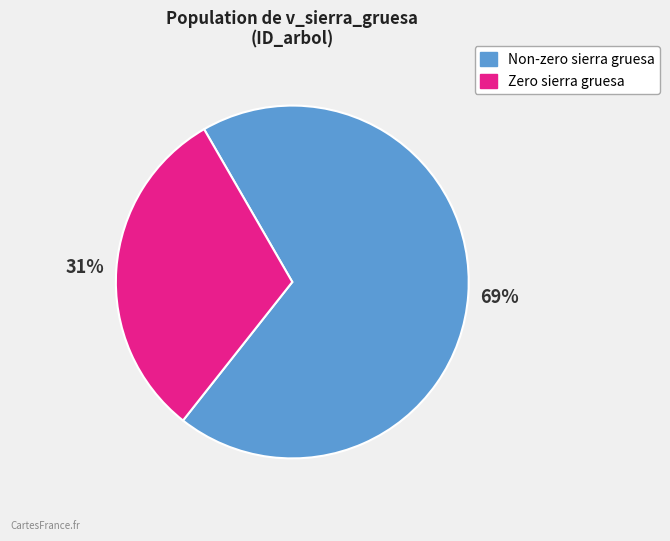

Is there any slice that represents more than half of the pie?

Yes